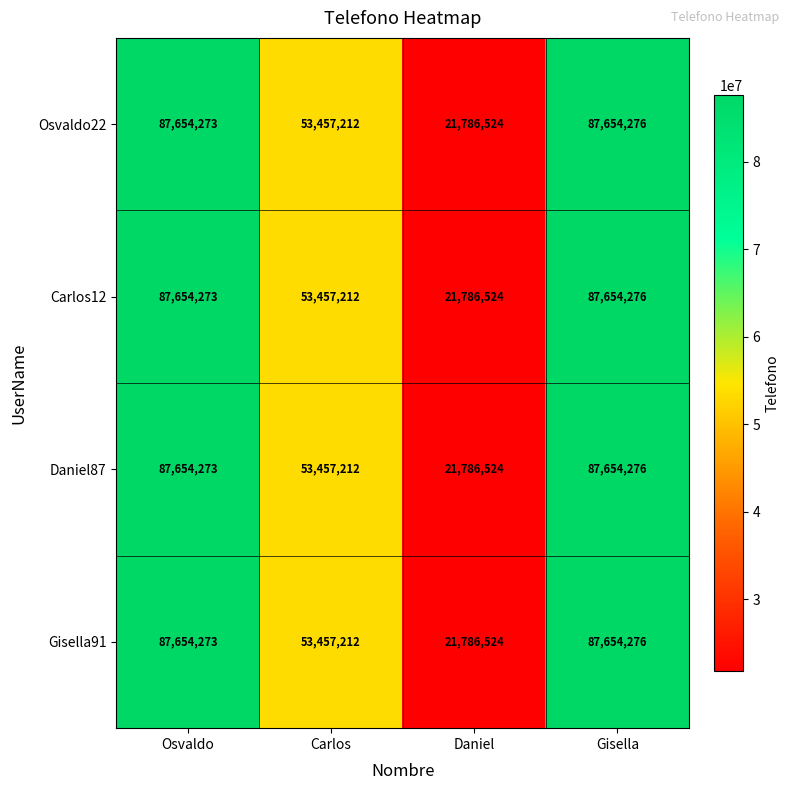

At which label is Osvaldo22 closest to 54720400?

Carlos